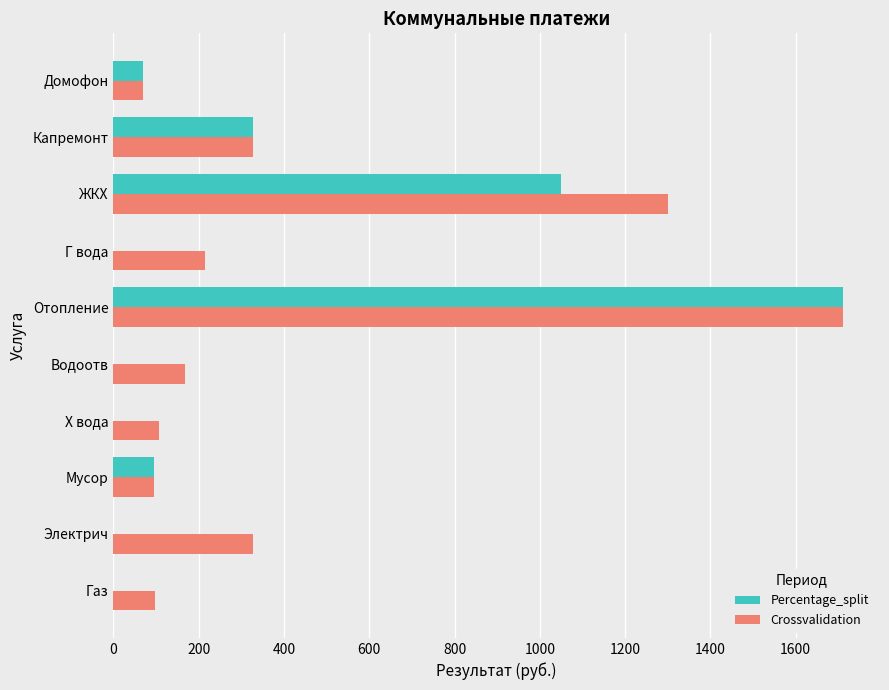

What is the highest value of the Crossvalidation series?

1712.0